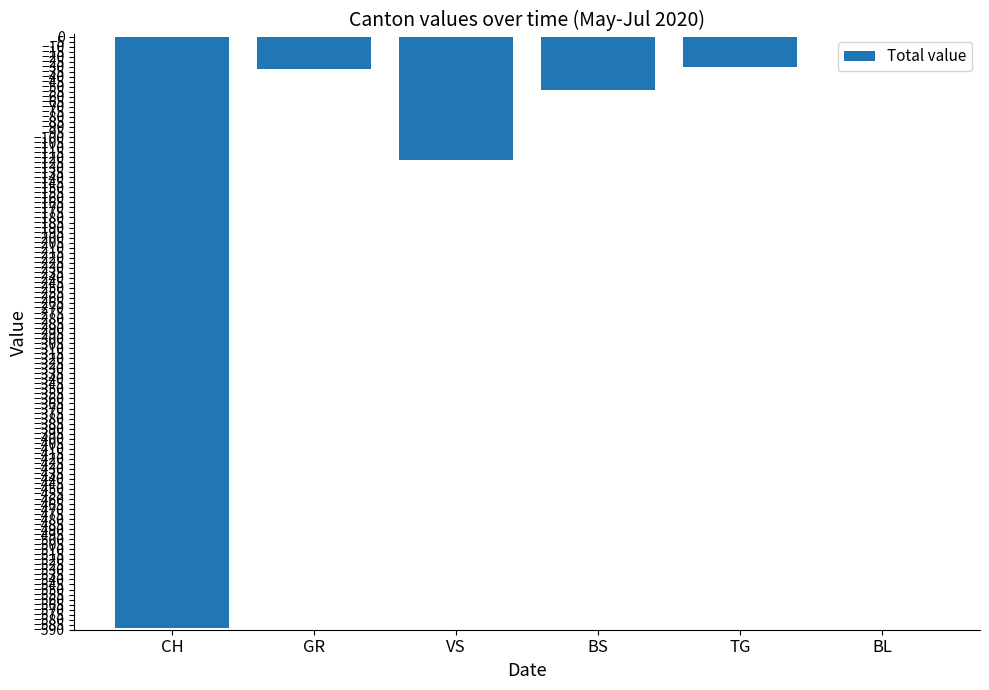

What is the change in value from CH to VS?

+465